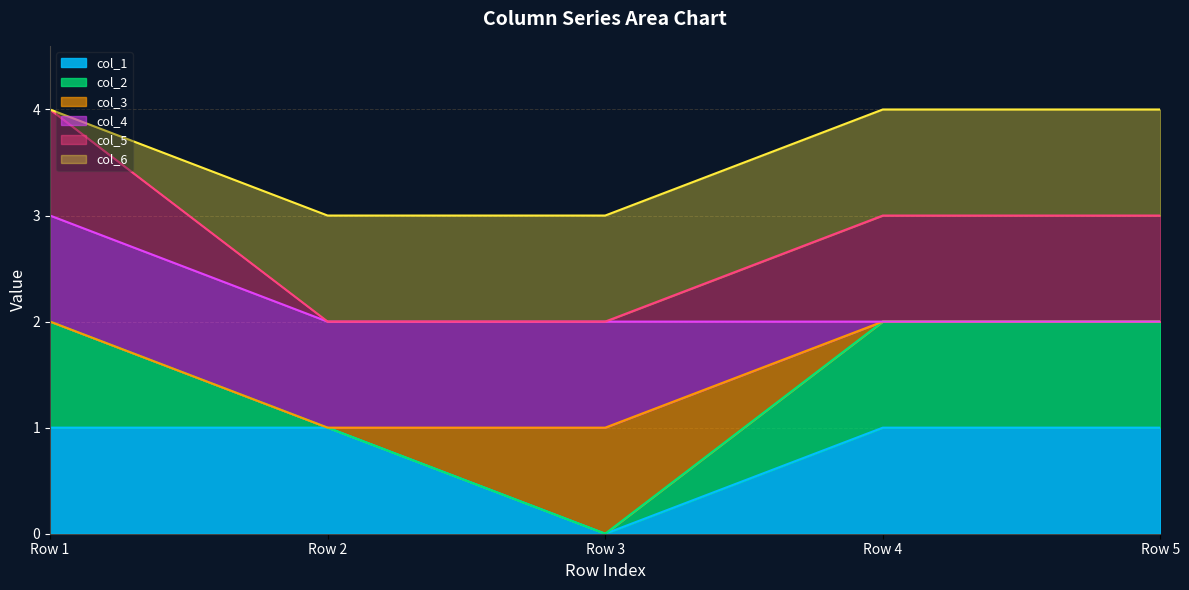

Does the chart display data point markers on the line(s)?

No